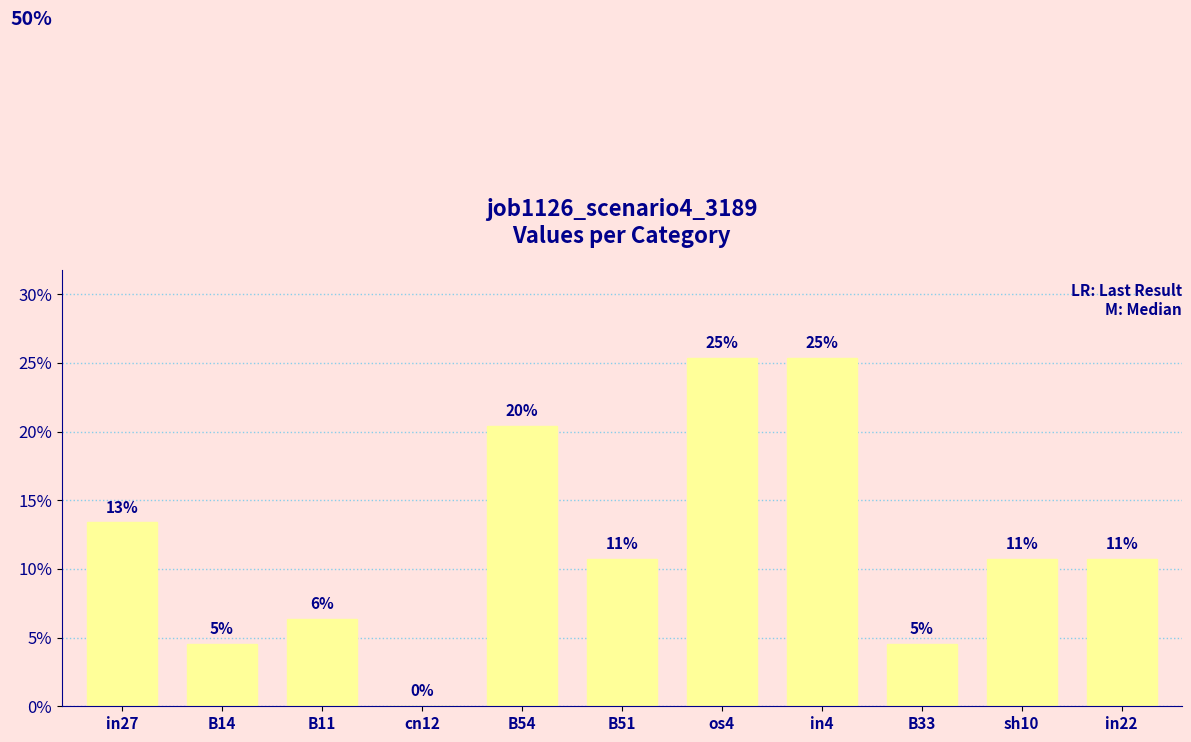

Are the bars horizontal?

No